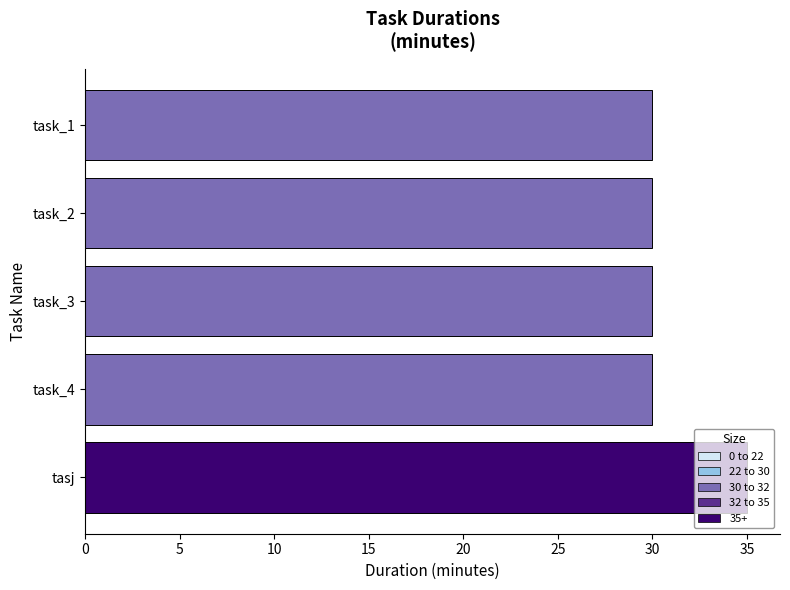

Does the chart contain any negative values?

No